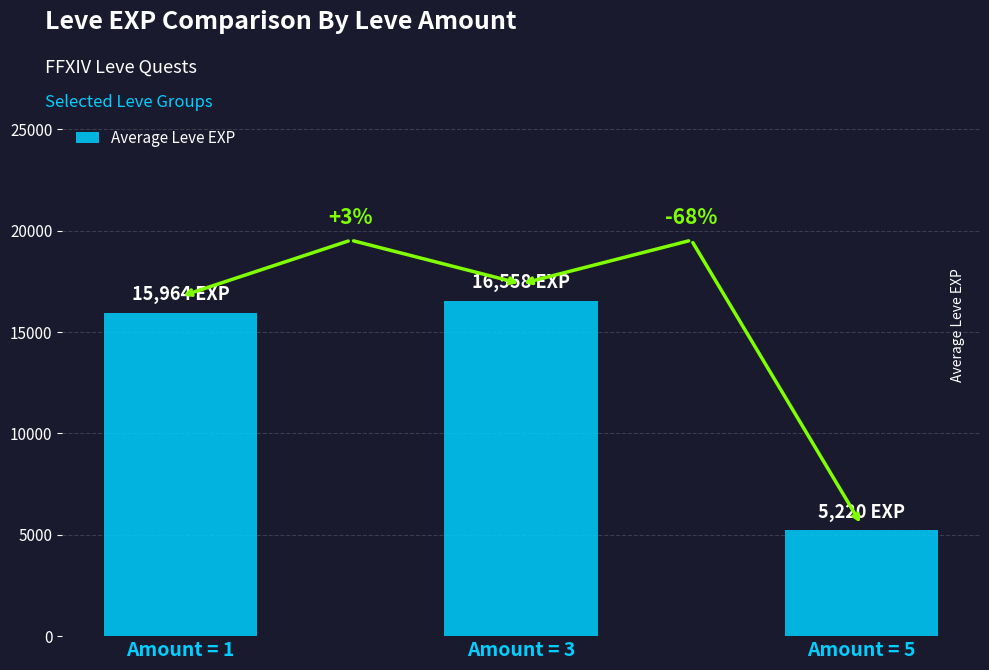

What is the value of the 2nd bar from the left?

16558